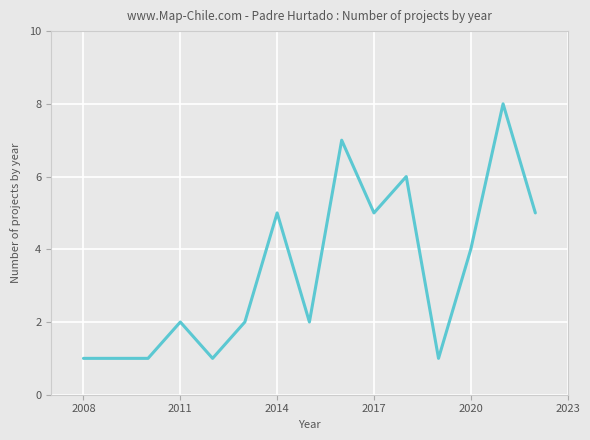

How many lines are shown in the chart?

1